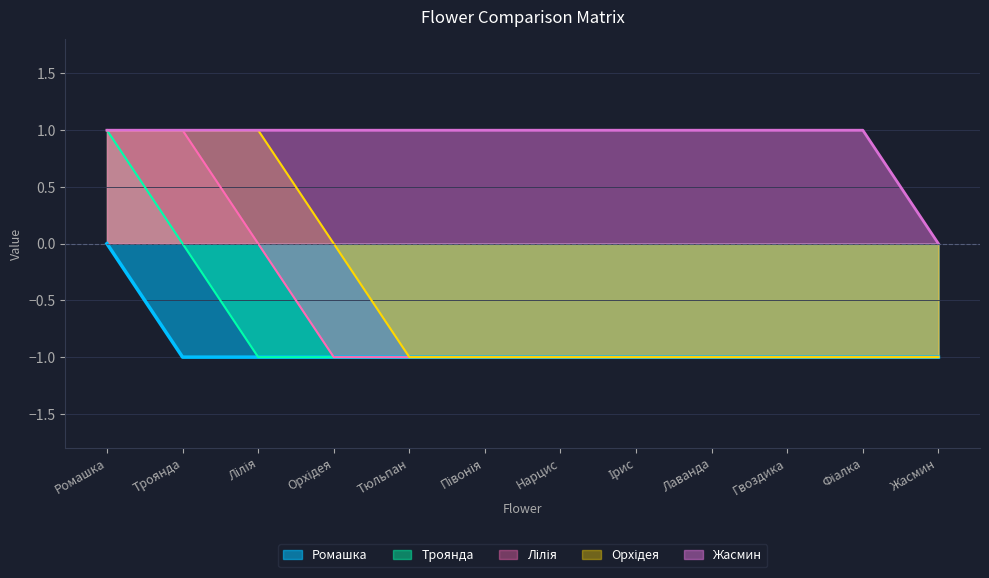

Count the Орхідея values in the range -1 to 1.

12